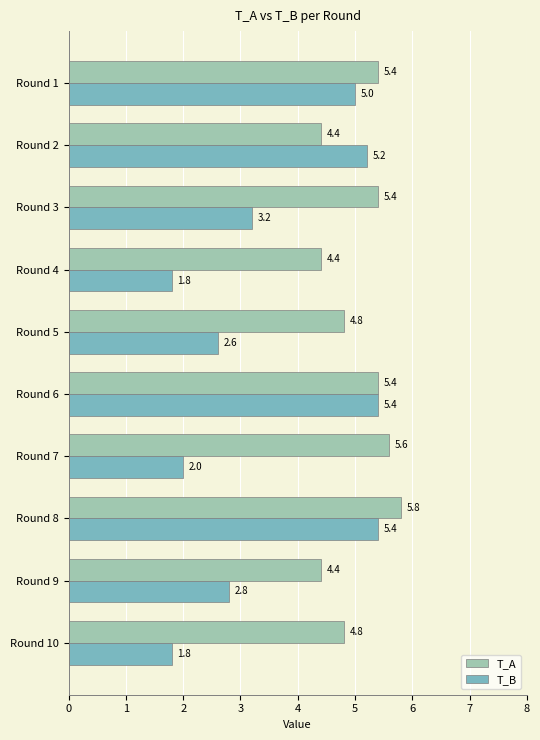

Read the T_A value at Round 8.

5.8